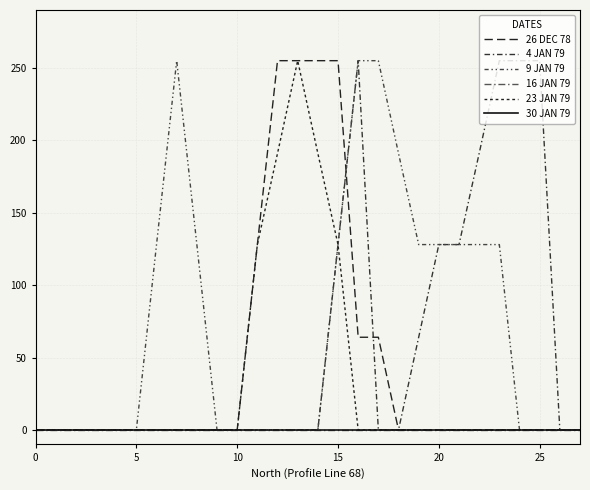

What is the maximum value for 26 DEC 78?

255